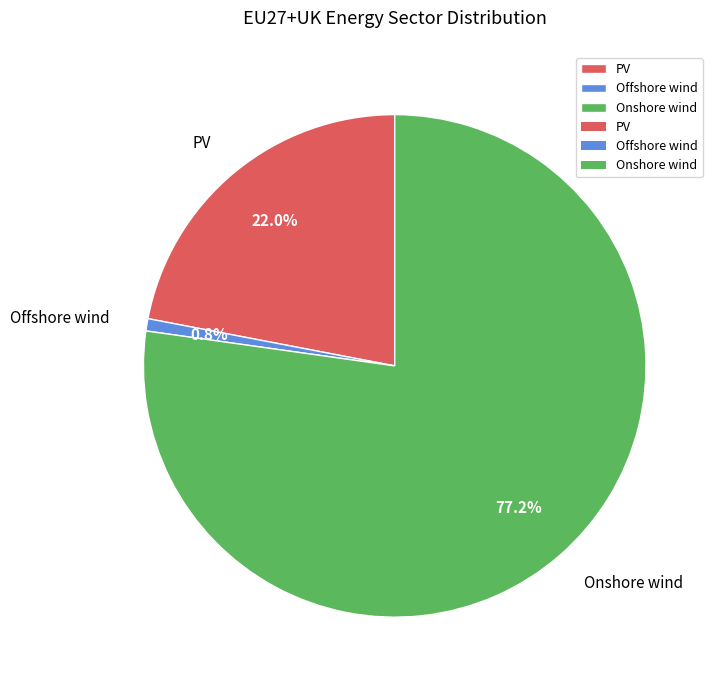

Does any single category account for the majority?

Yes